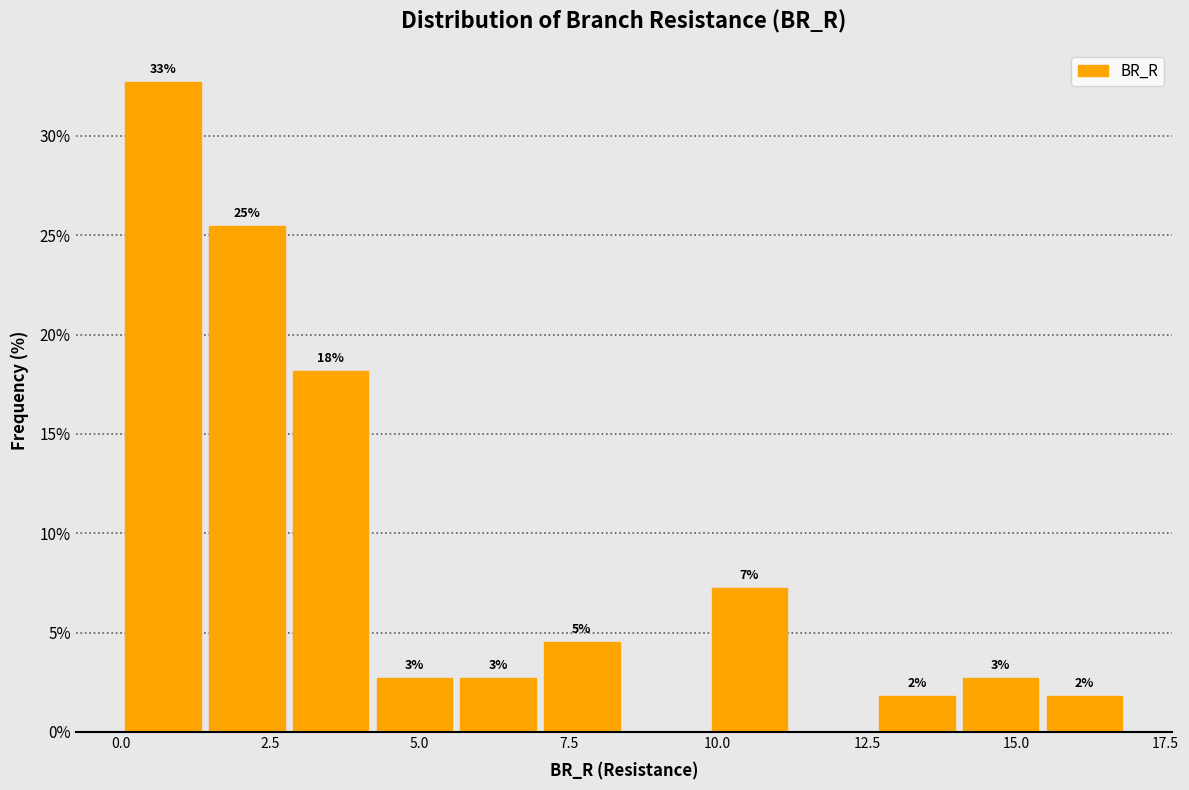

Around what value on the x-axis is the tallest bar? Give the approximate position of its centre, as read against the axis.

0.5